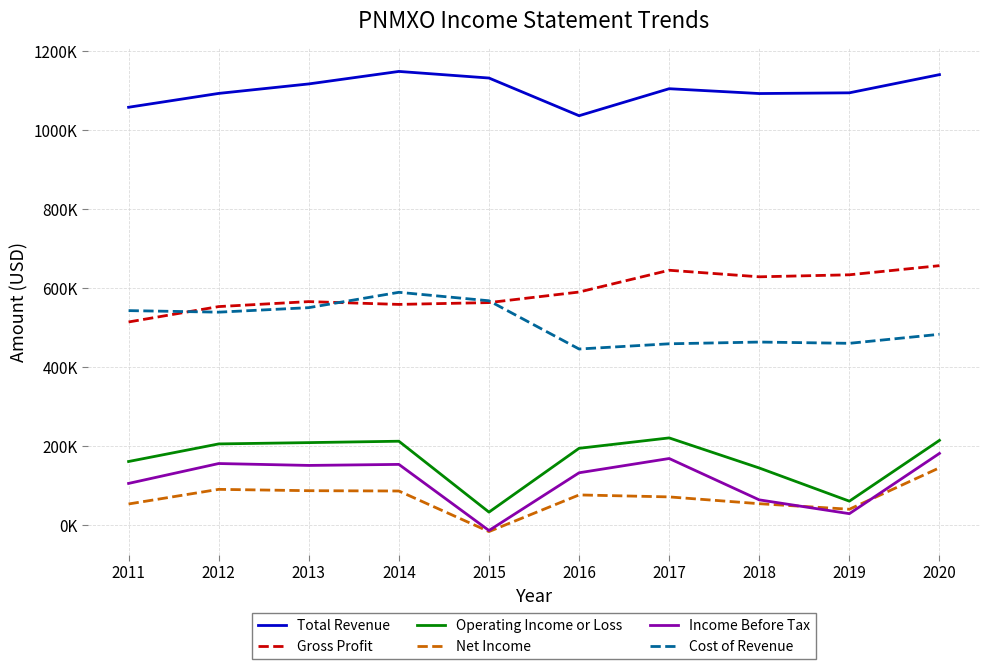

List the labels in order of Income Before Tax value, smallest first.

2015, 2019, 2018, 2011, 2016, 2013, 2014, 2012, 2017, 2020